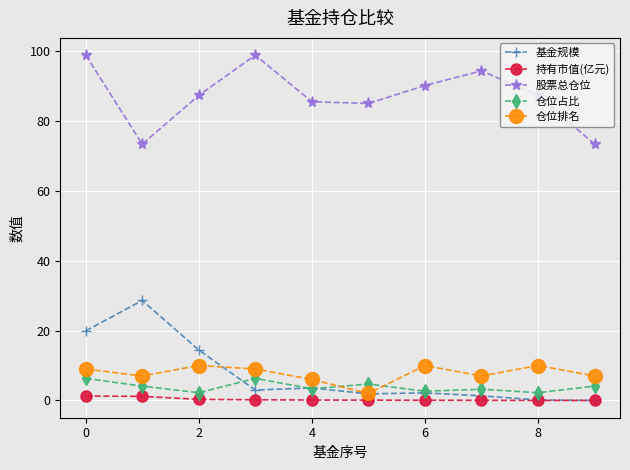

Which series has the largest total across all categories?

股票总仓位